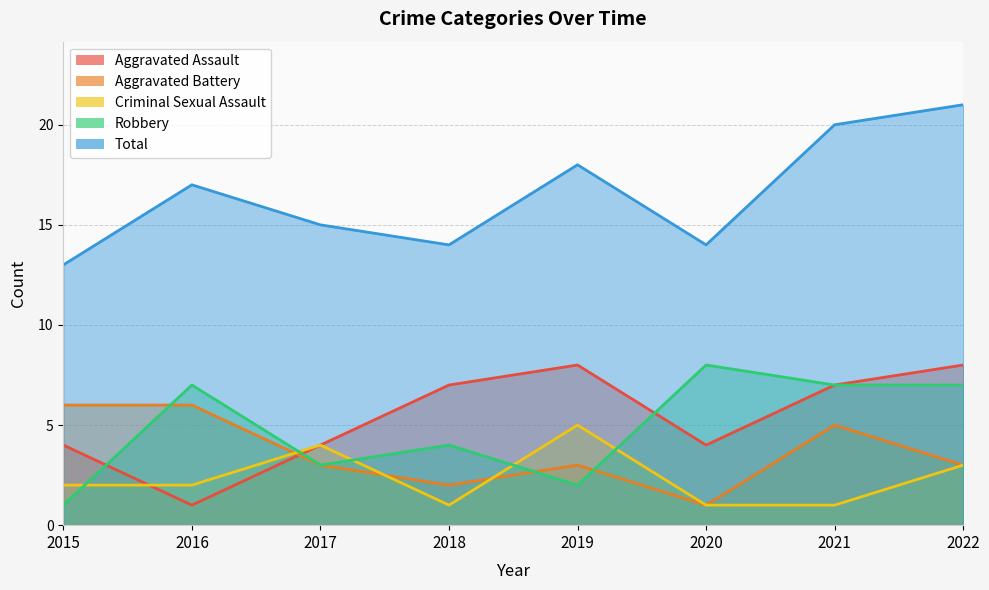

At which category does Aggravated Battery reach its first local valley?

2018